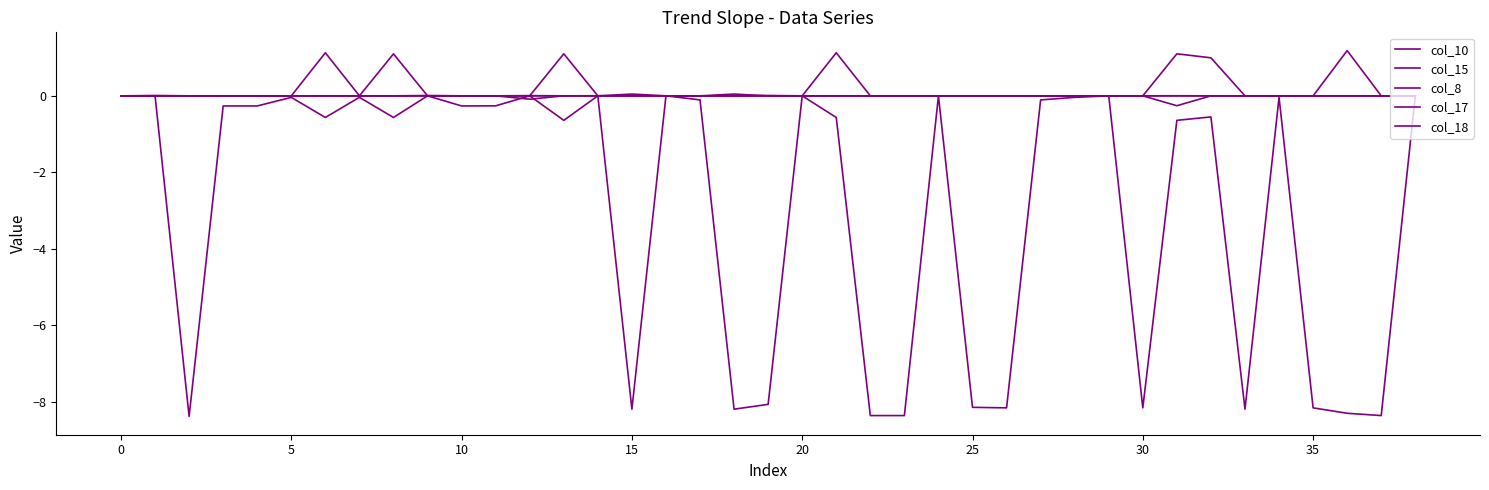

At which label does col_10 first exceed 0?

10